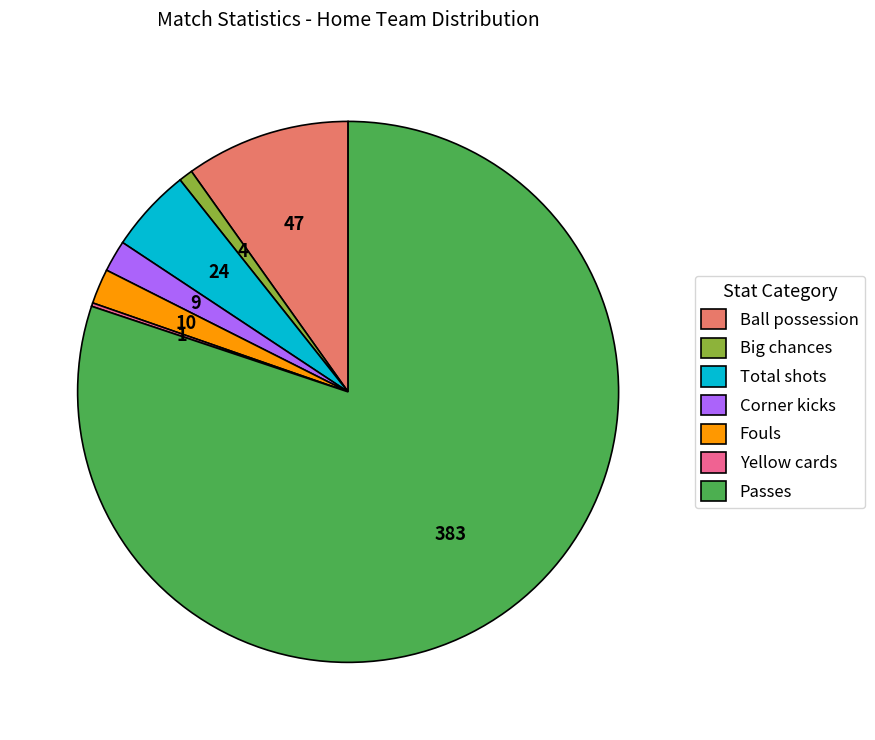

Between Passes and Ball possession, which is larger?

Passes